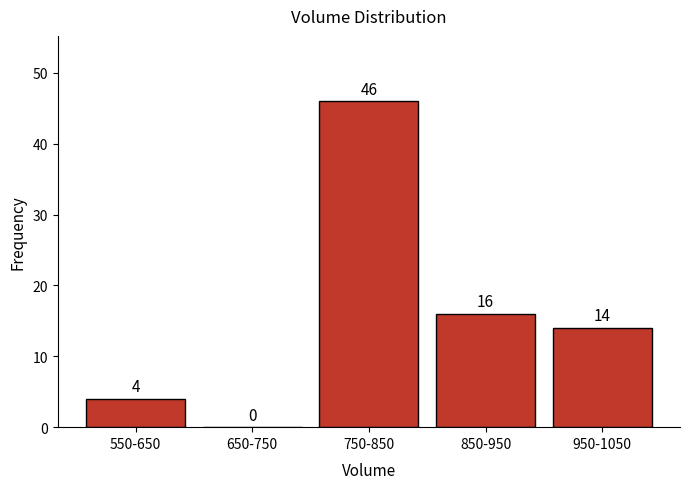

Reading left to right, what are all the values shown in this chart?

550-650=4	650-750=0	750-850=46	850-950=16	950-1050=14